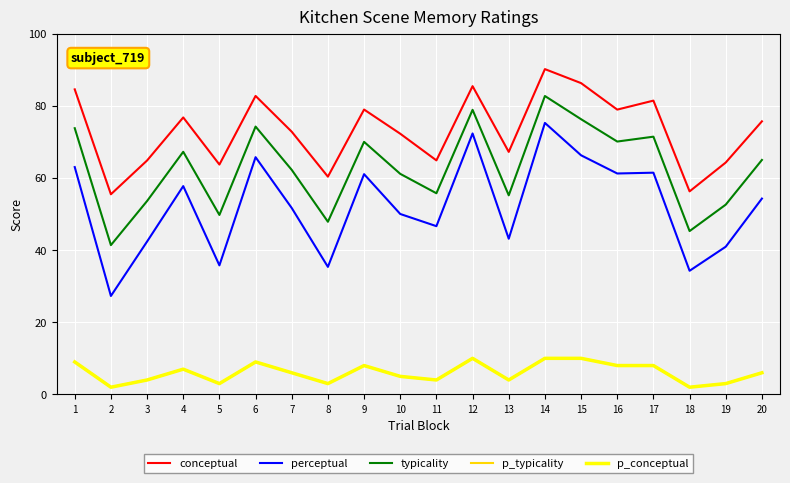

True or false: typicality and p_typicality intersect in this chart.

False